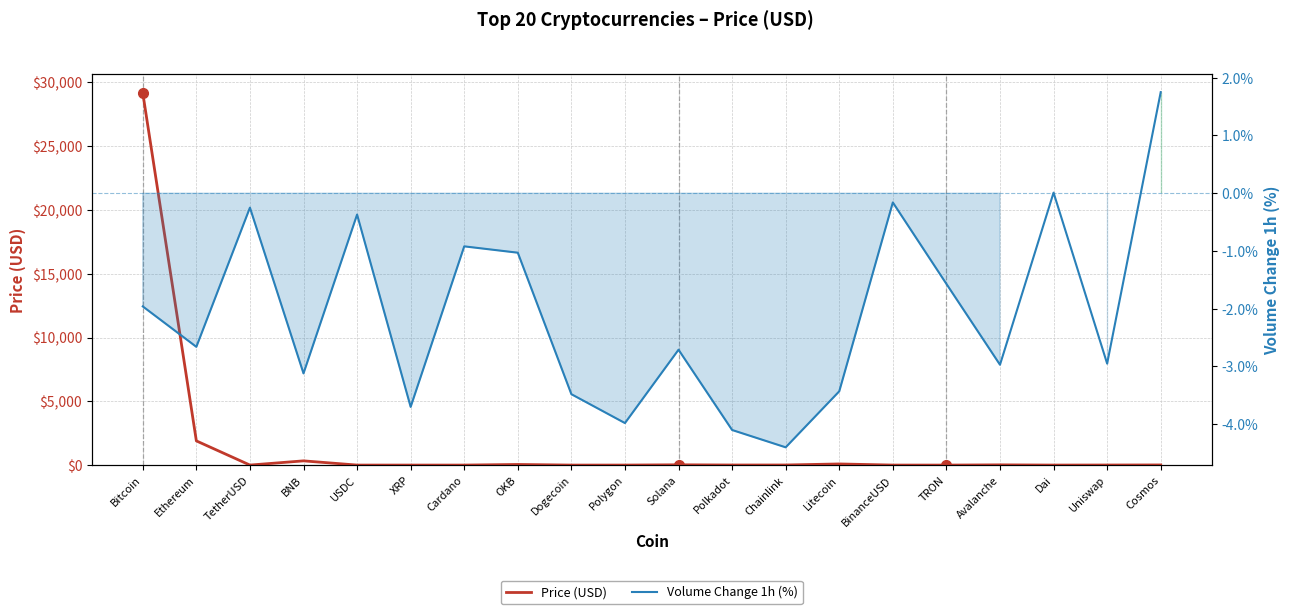

Which series changed the most between XRP and Polkadot?

Price (USD)